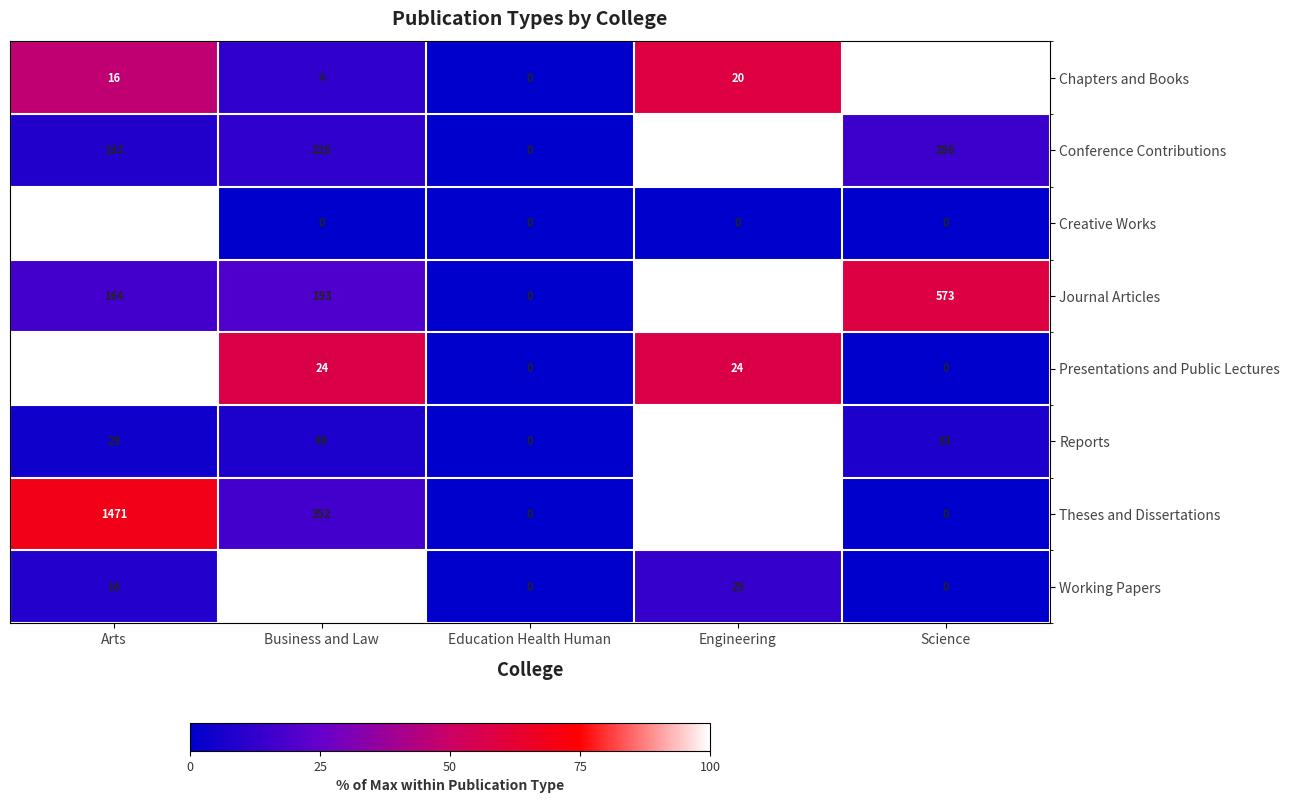

Count the number of categories in the chart.

5